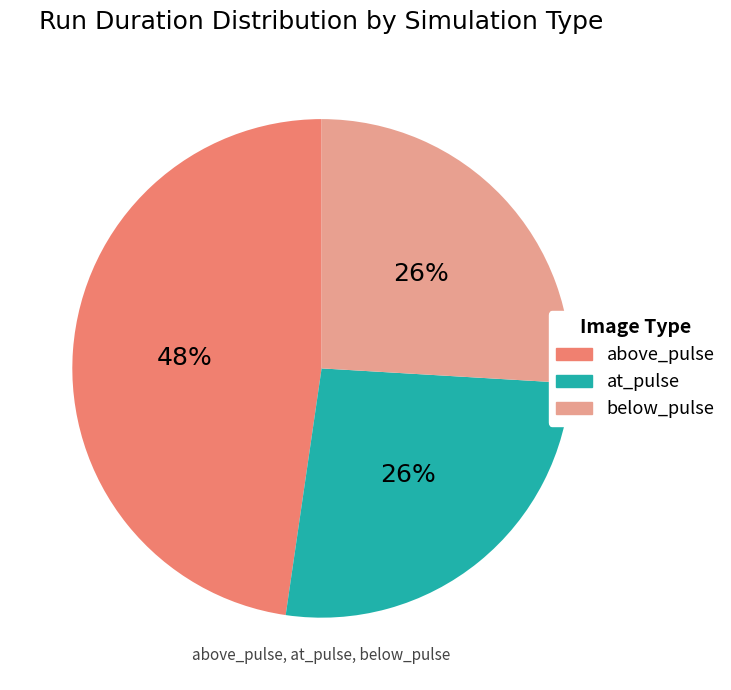

Which category has the biggest portion of the pie?

above_pulse